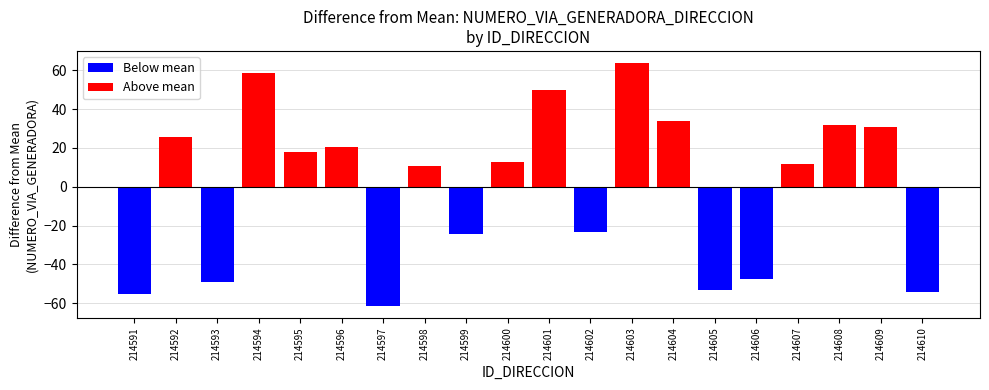

How many data points does each series have?

20